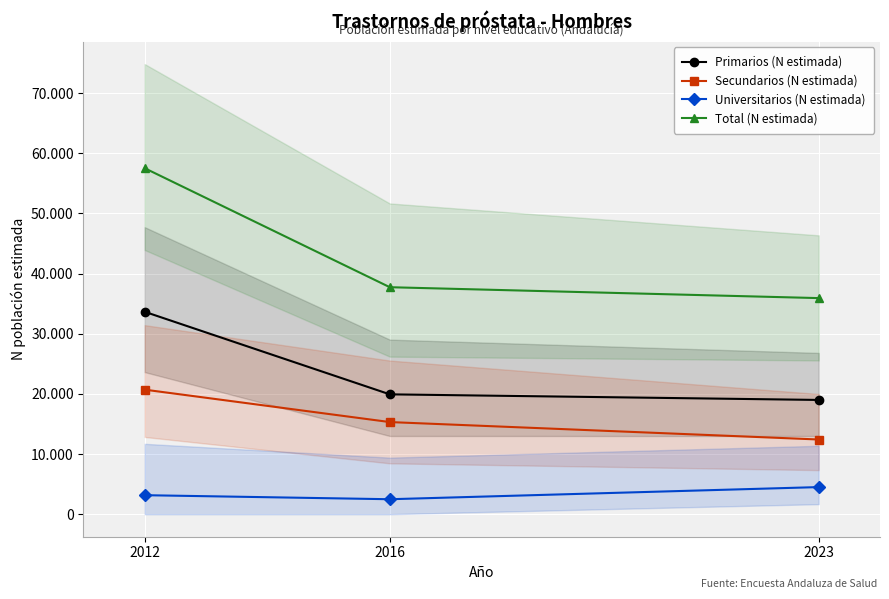

Which series changed the most between 2012 and 2016?

Total (N estimada)